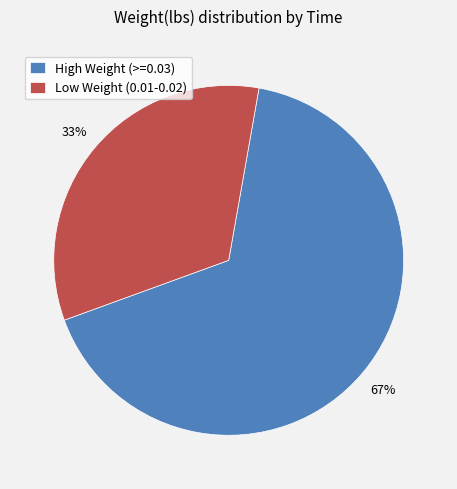

What percentage is the Low Weight (0.01-0.02) slice, to the nearest percent?

33%